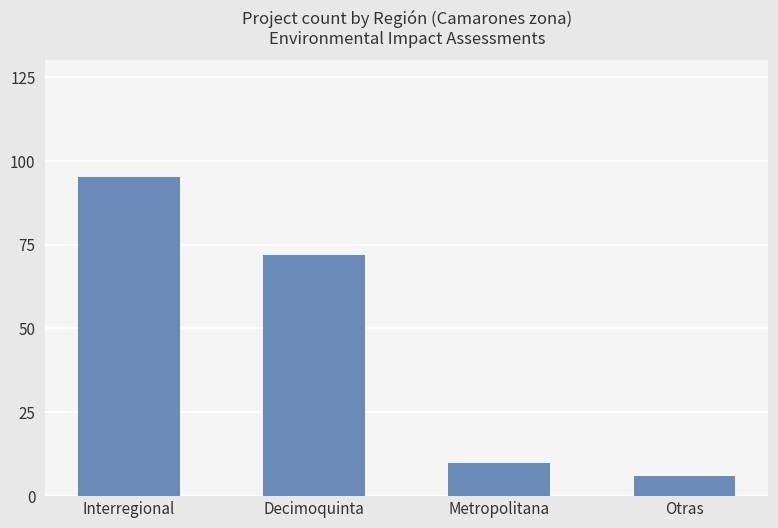

What is the difference between the values at Otras and Decimoquinta?

66